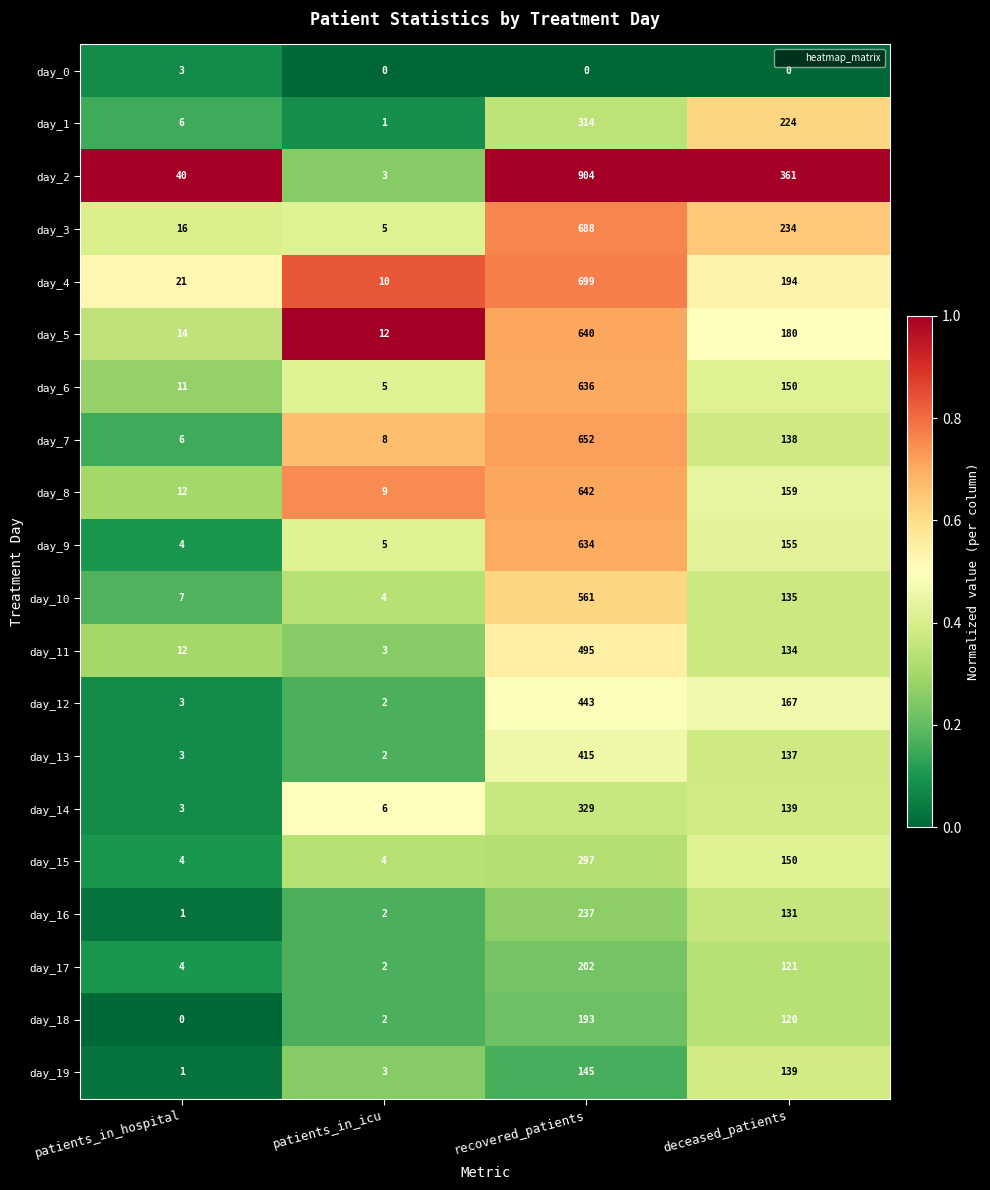

The value of day_0 at deceased_patients is 0. True or false?

True